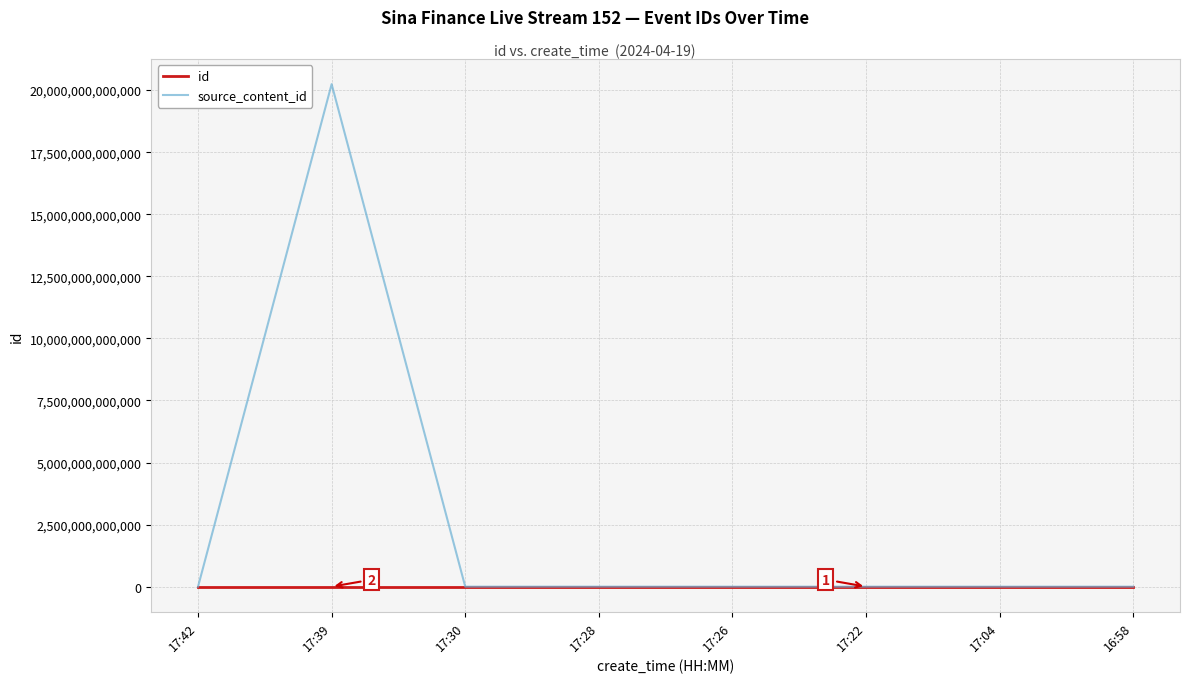

At which category is the sum across all series the highest?

17:39